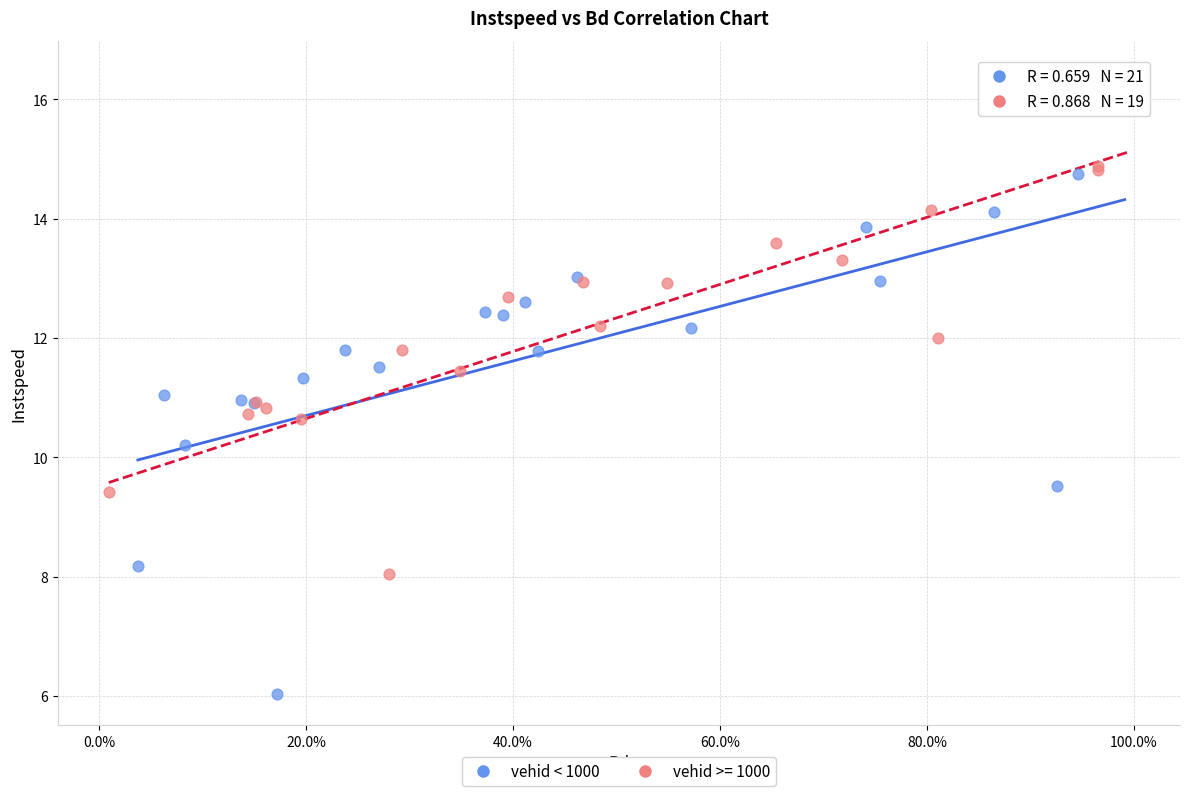

Which series contains the lowest Y value?

vehid < 1000